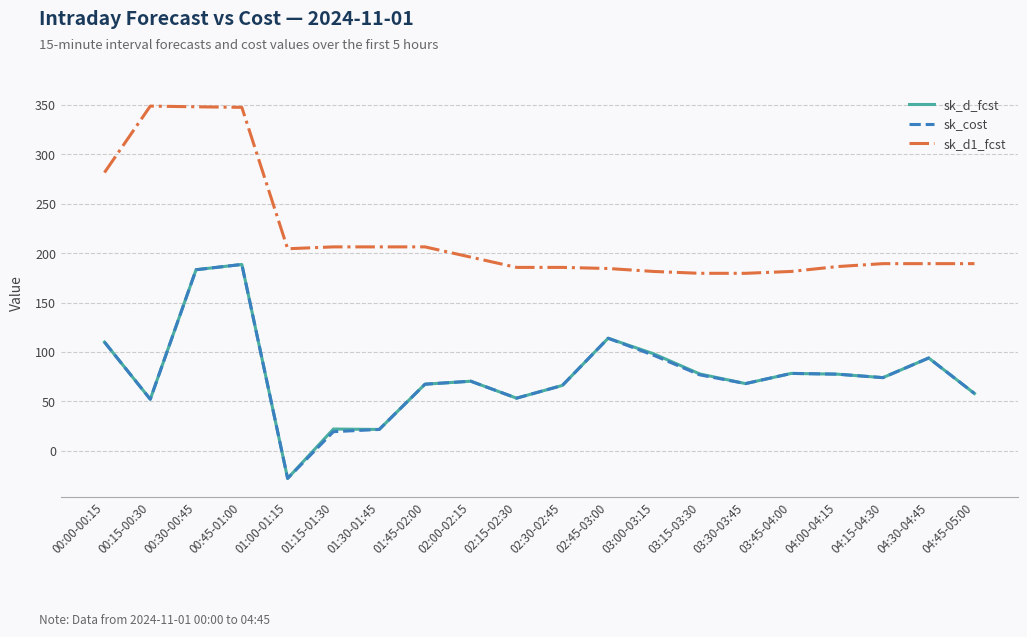

What is the difference between the highest and lowest values at 04:15-04:30?

115.2